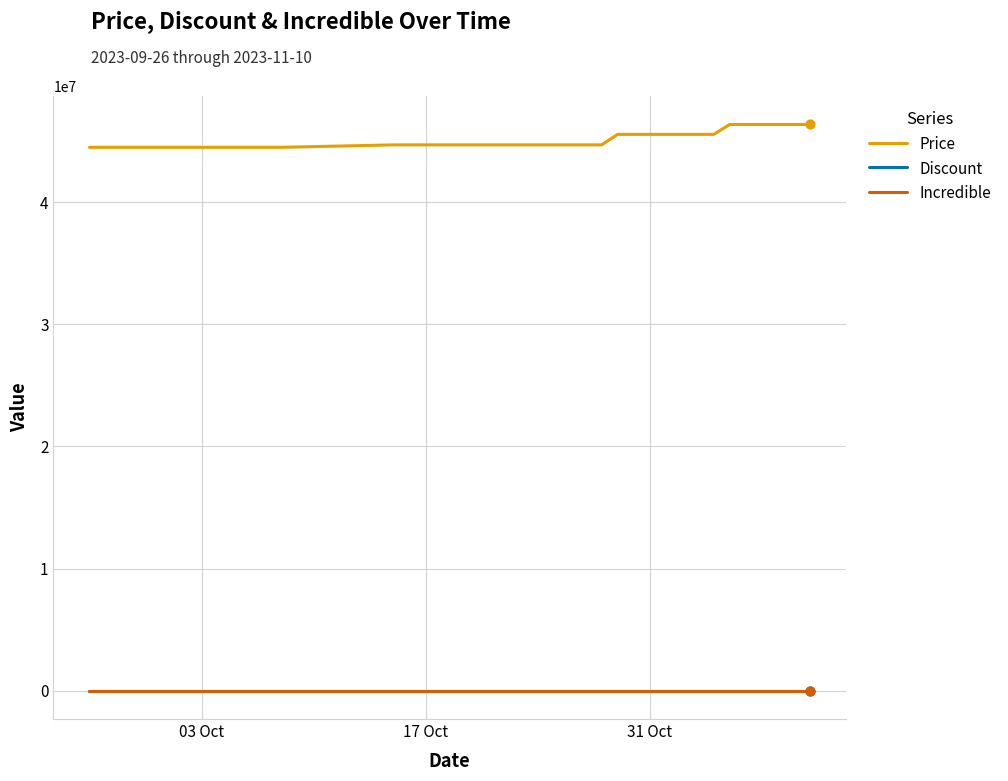

Which series has the largest total across all categories?

Price